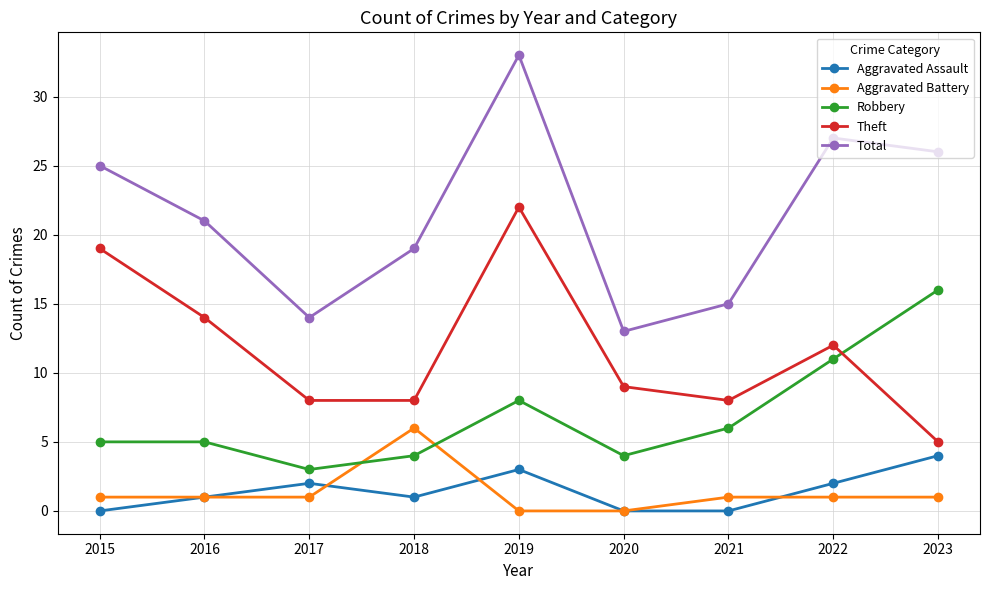

Where is the first local minimum for Total?

2017